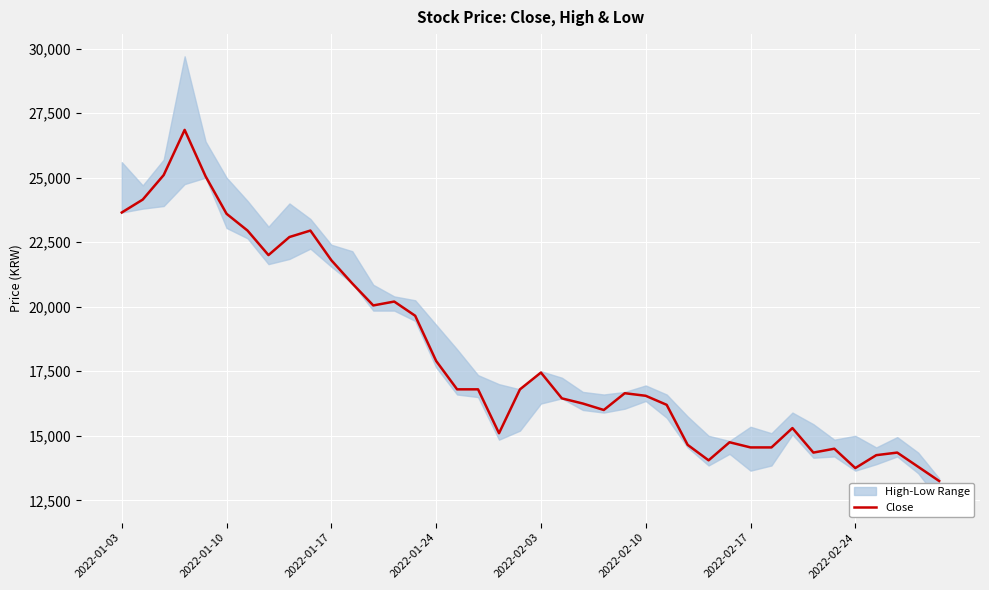

What is the minimum value for Close?

13250